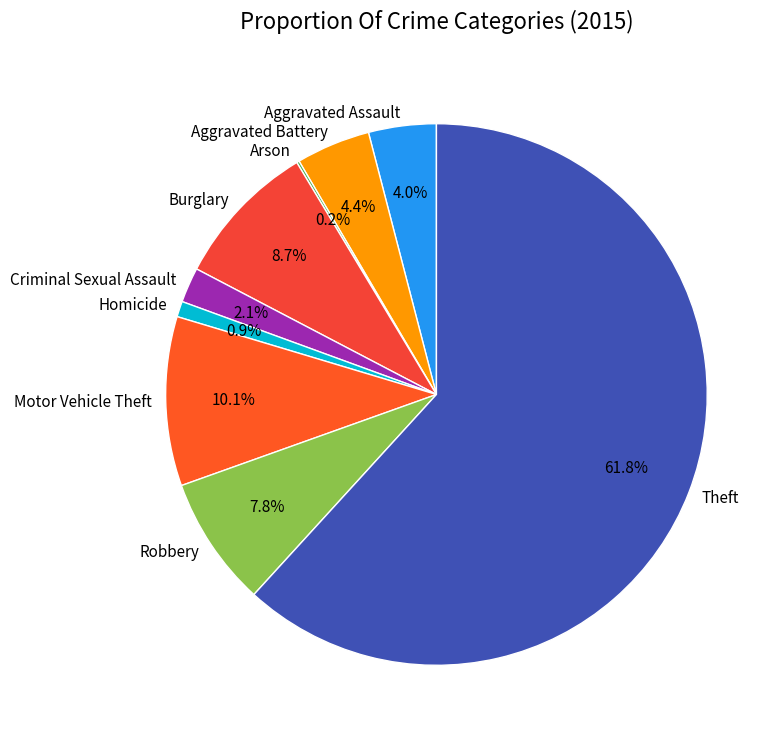

To the nearest percent, what is the difference between the Criminal Sexual Assault and Aggravated Assault slice percentages?

2%